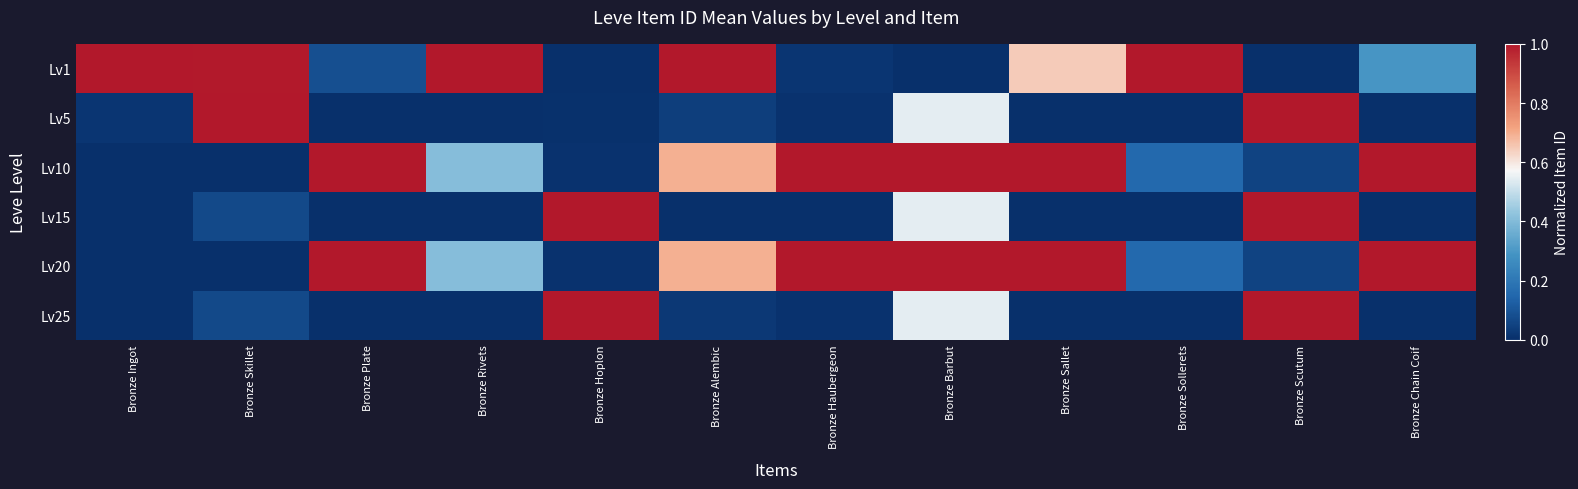

What is the spread (max minus min) of values at Bronze Scutum?

1.0